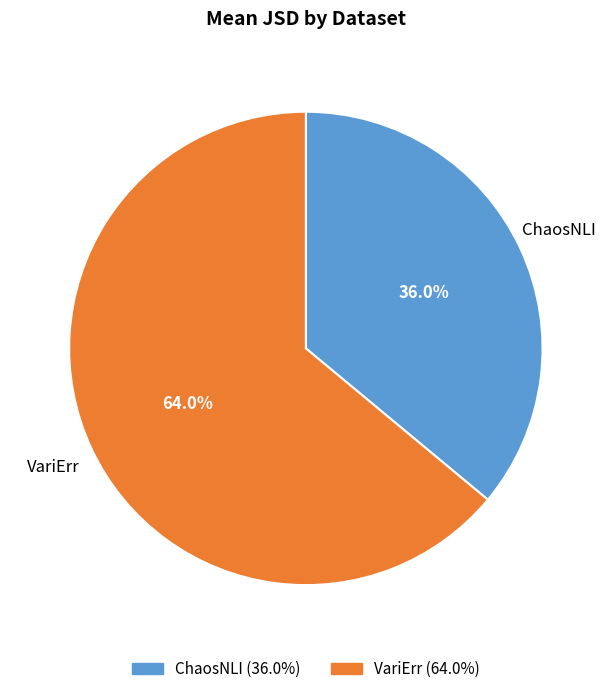

To the nearest percent, what portion does ChaosNLI represent?

36%